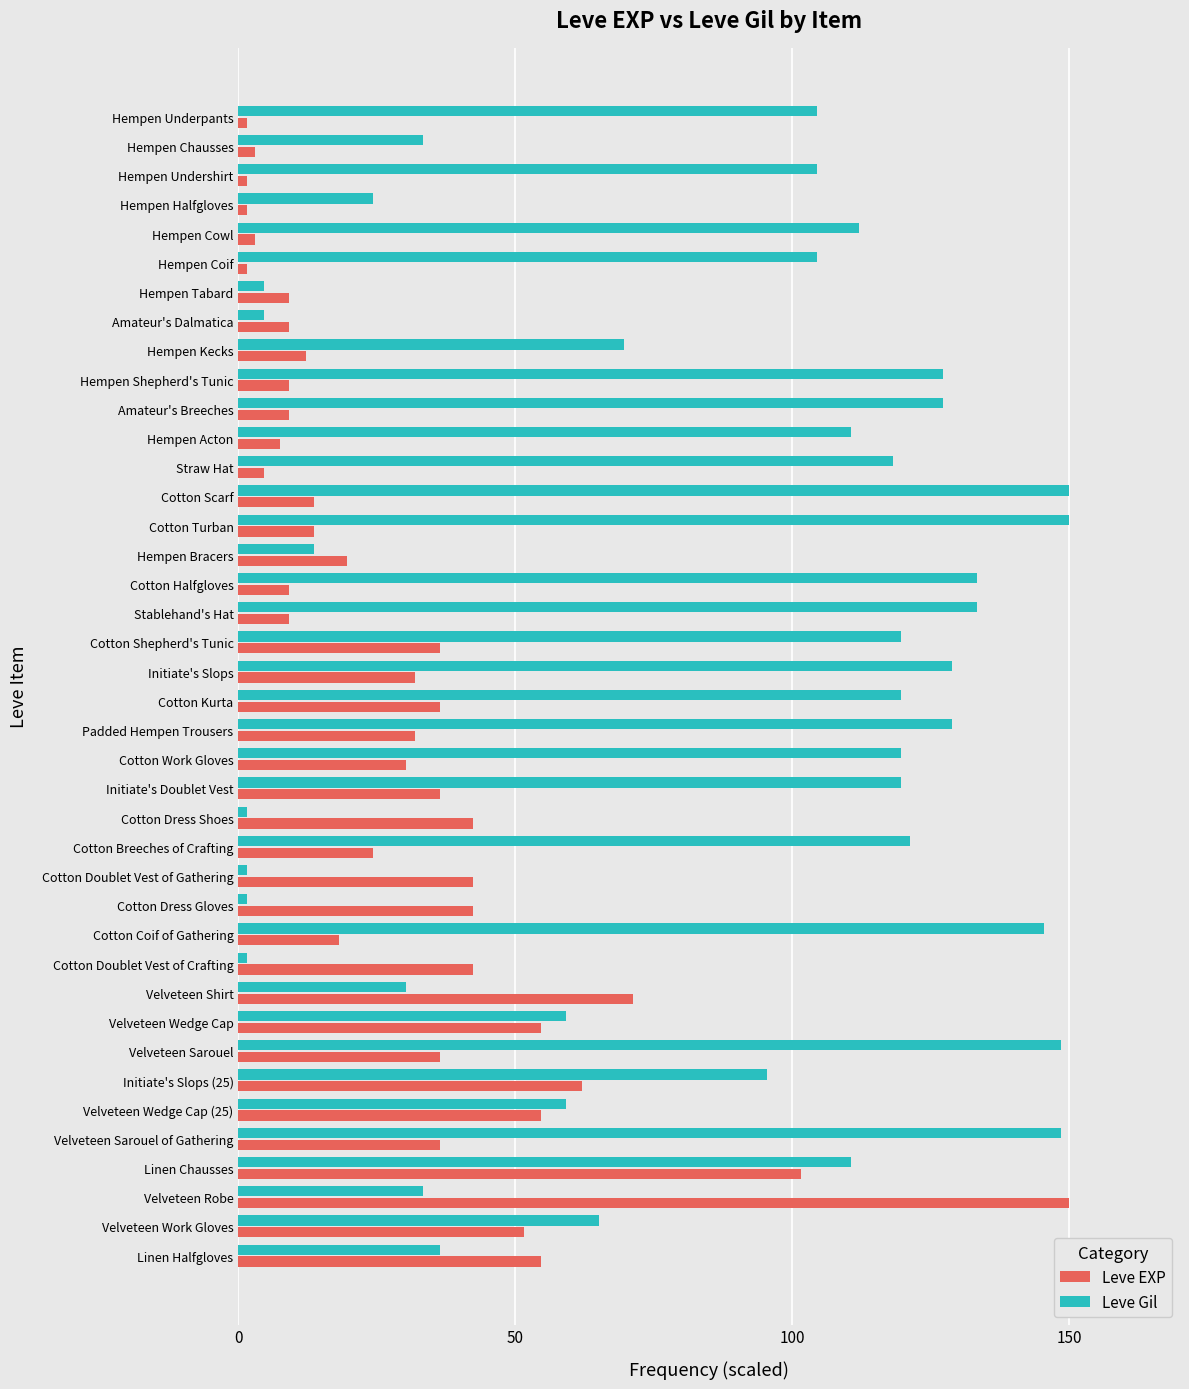

Is the value of Leve Gil at Cotton Dress Gloves greater than the value of Leve EXP at Cotton Doublet Vest of Gathering?

No